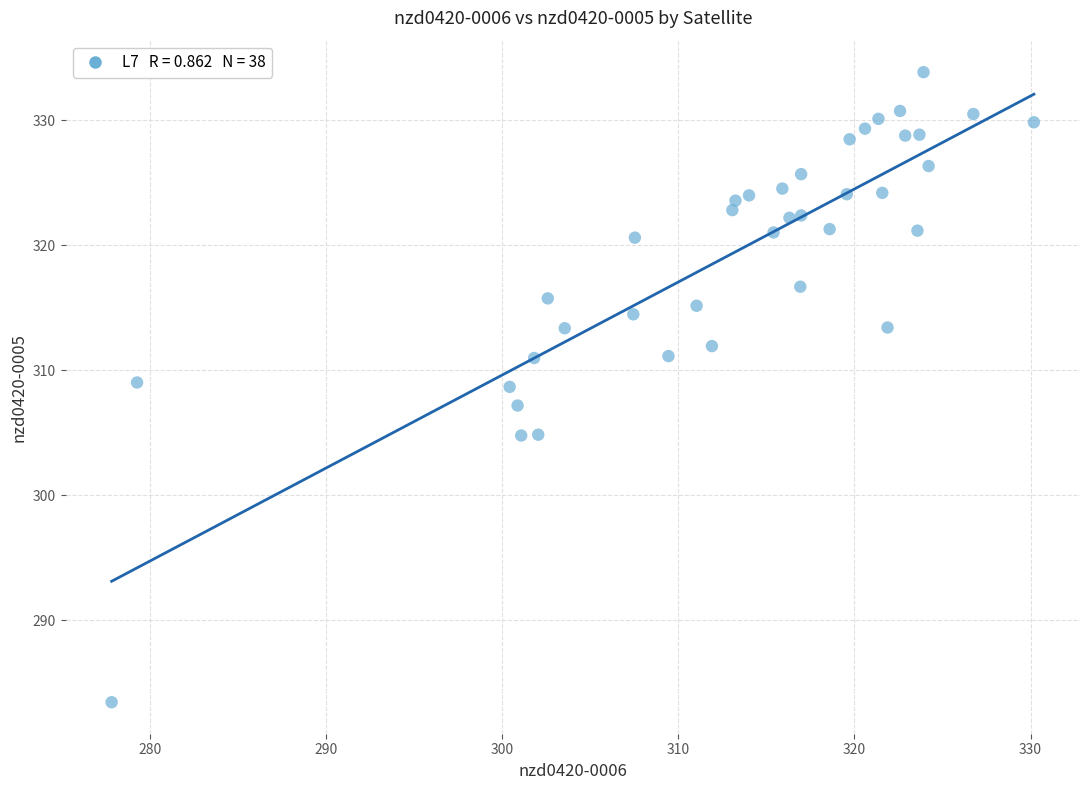

What is the range of Y values (max minus min)?

50.4